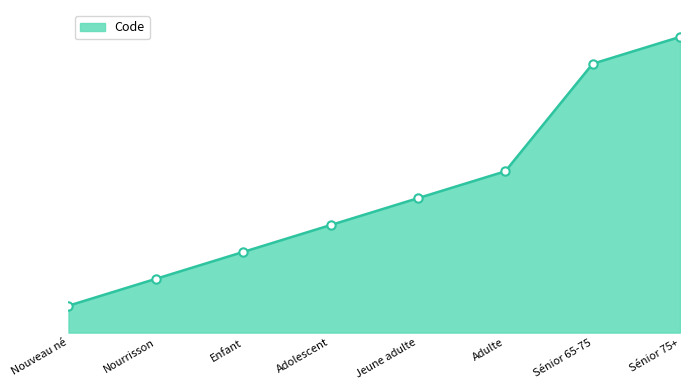

At which label is the value closest to 6?

Adulte